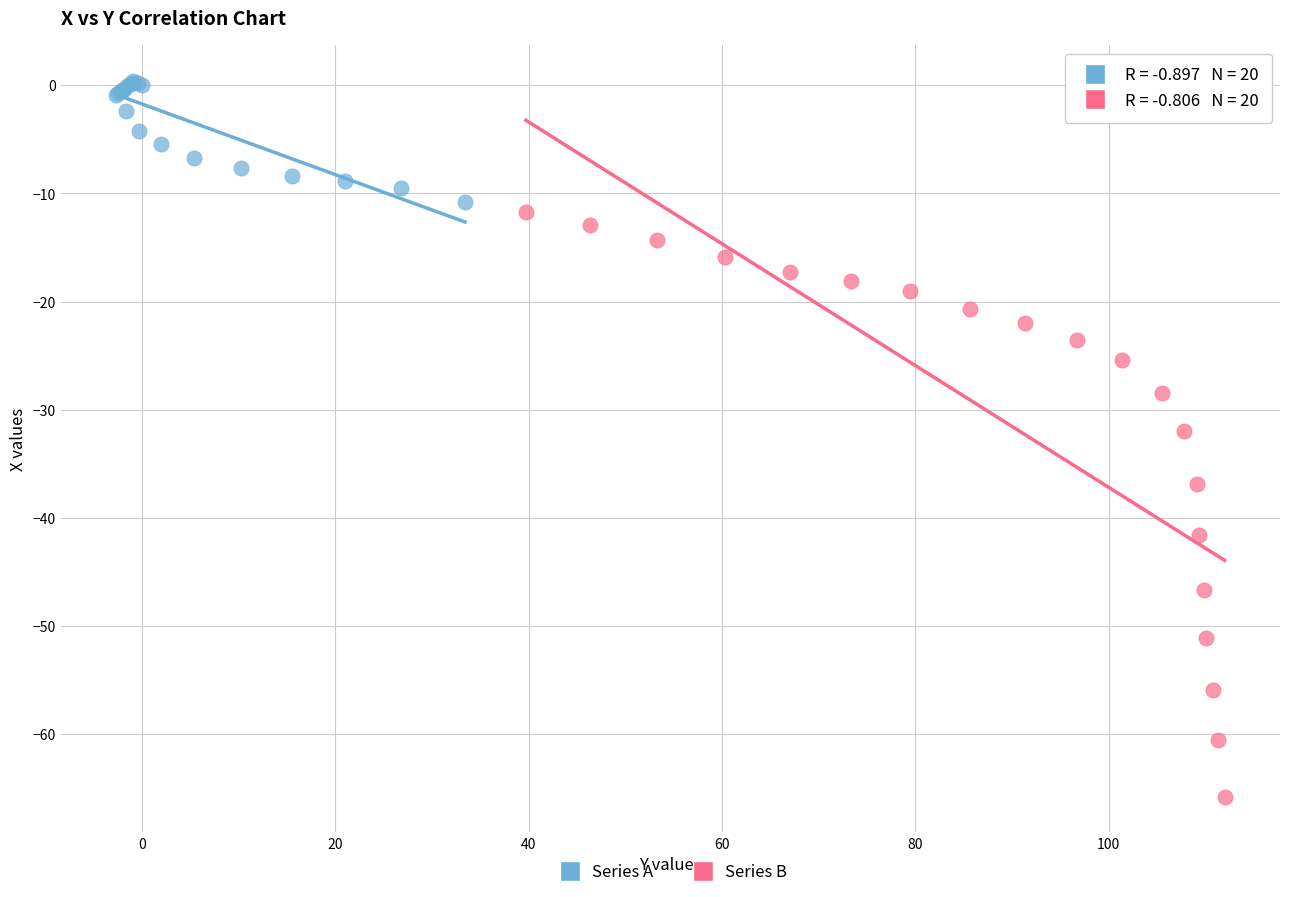

What are all the series names shown in the legend?

Series A, Series B